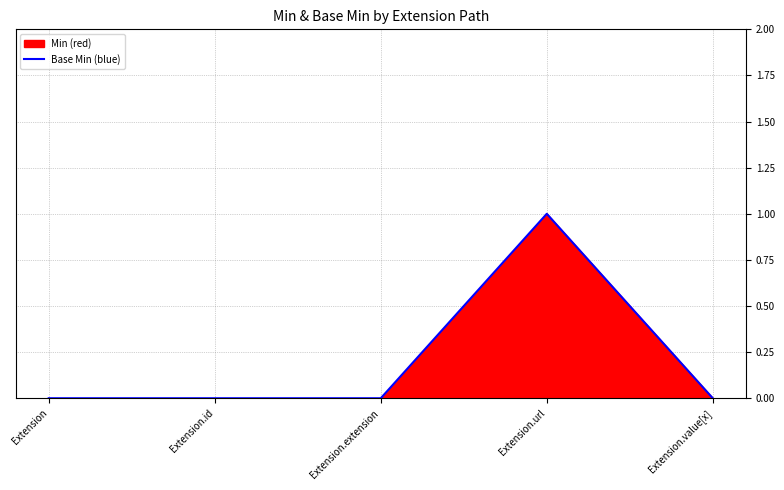

Count the number of values greater than 0.

1